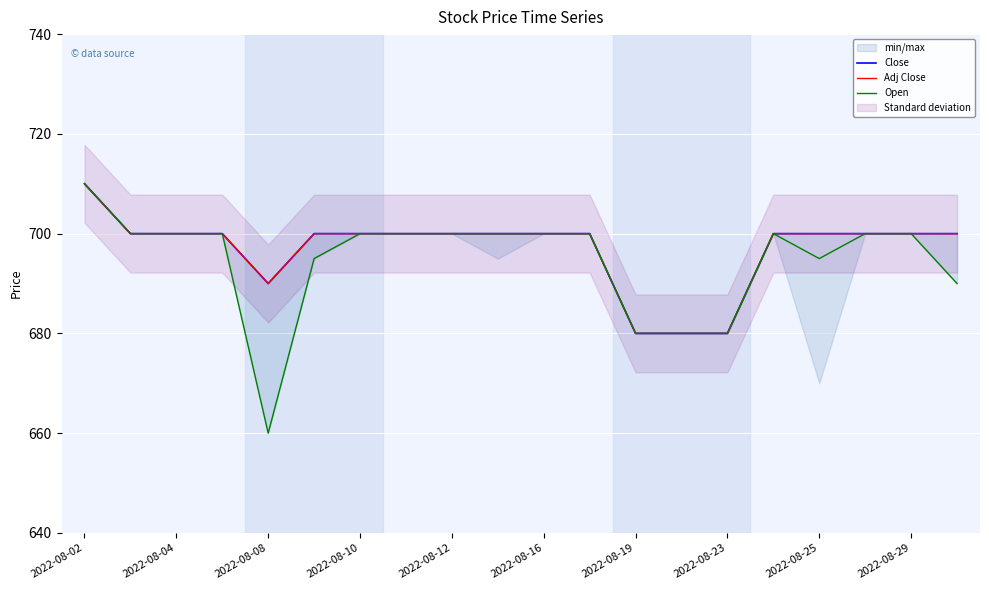

Is it true that Open equals 695 at 2022-08-25?

True